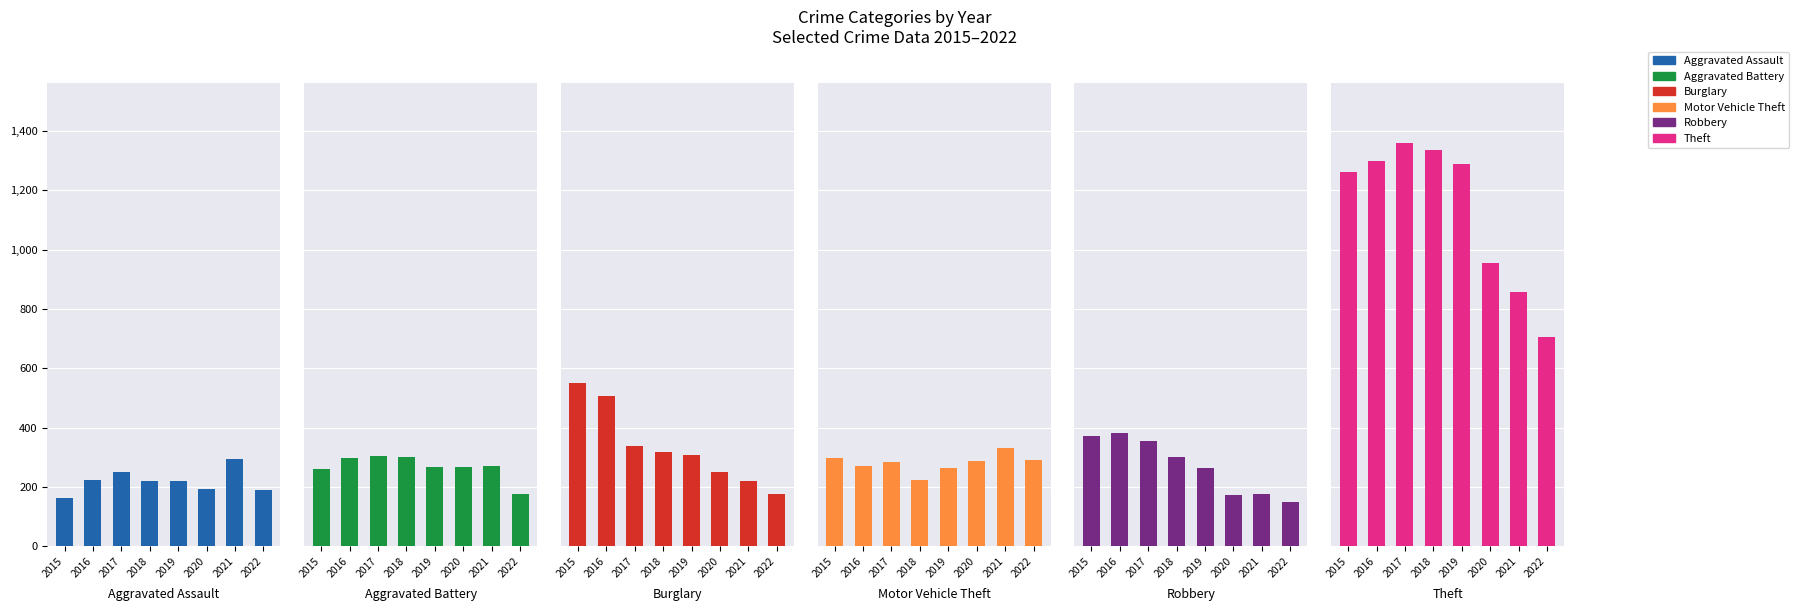

What are all the series names shown in the legend?

Aggravated Assault, Aggravated Battery, Burglary, Motor Vehicle Theft, Robbery, Theft